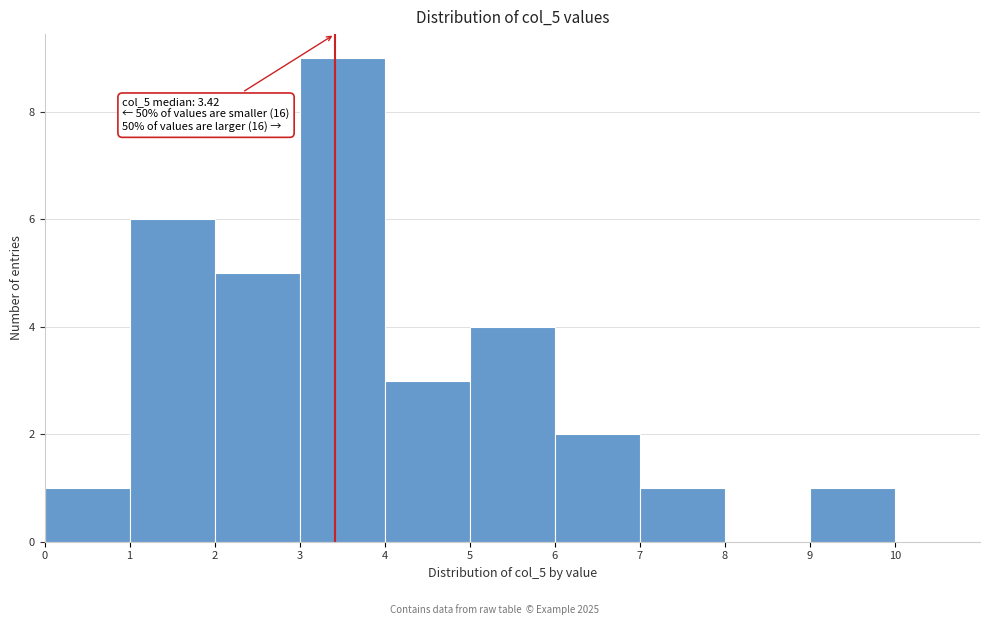

Which range on the x-axis has the tallest bar?

3 to 4